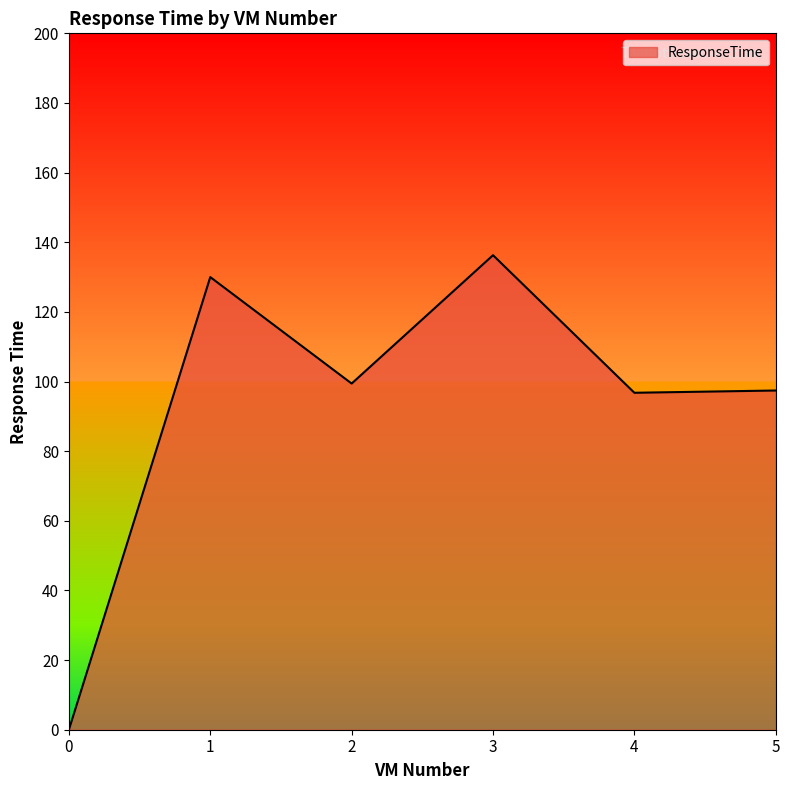

What is the sum of all values?

559.9